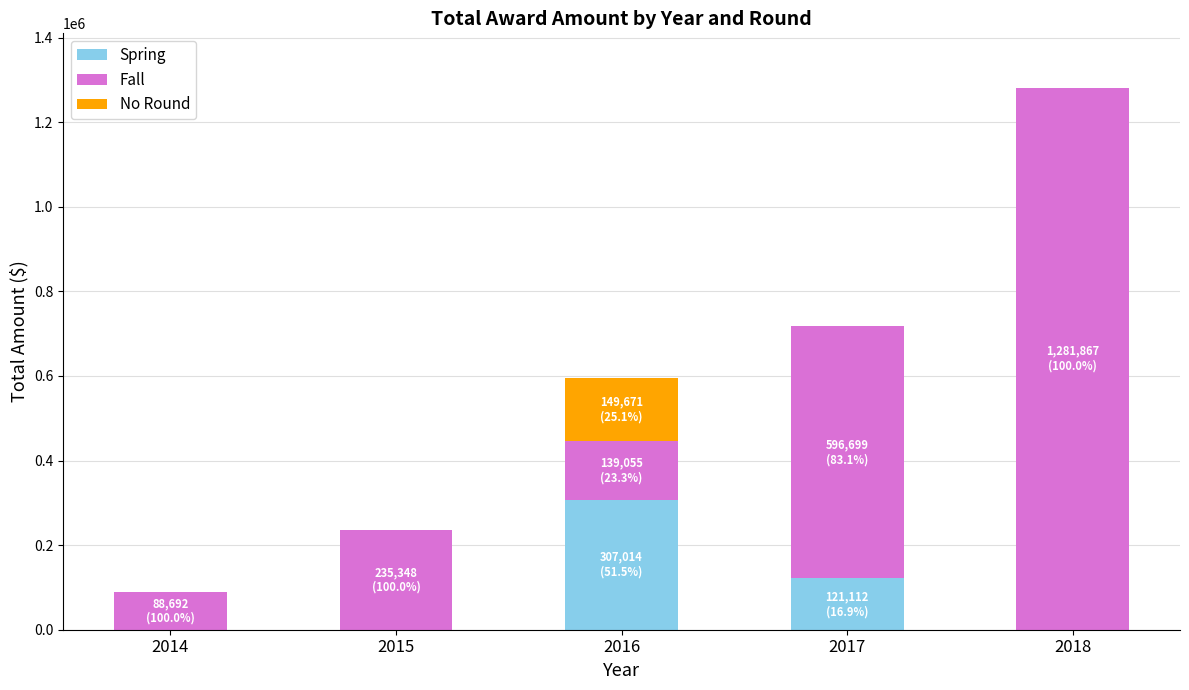

What is the sum of all Spring values?

428126.0